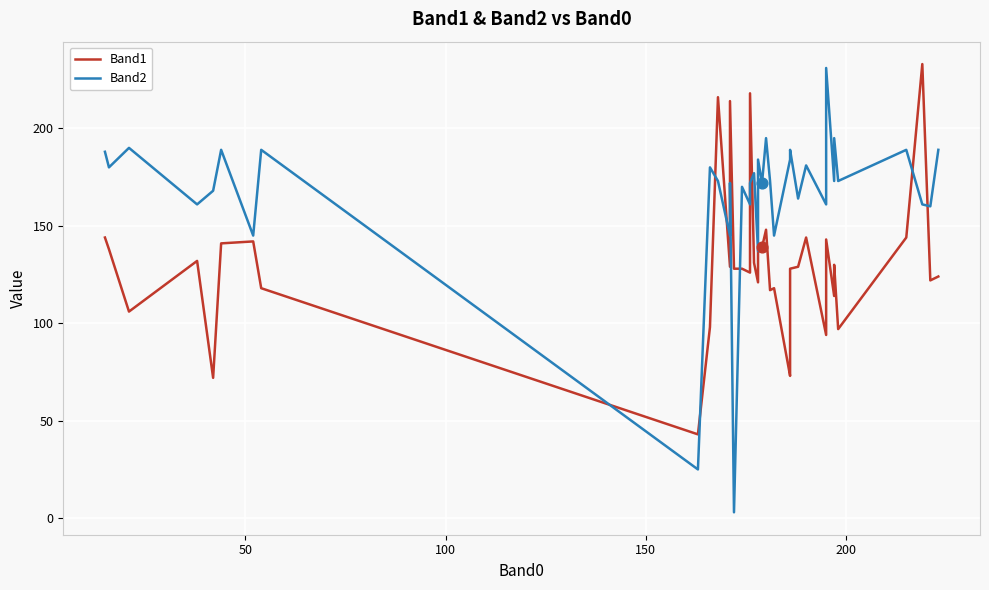

What are all the series names shown in the legend?

Band1, Band2